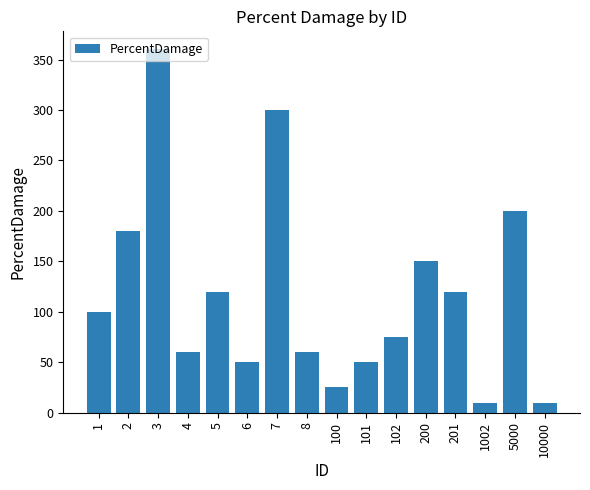

What is the greatest value displayed?

360